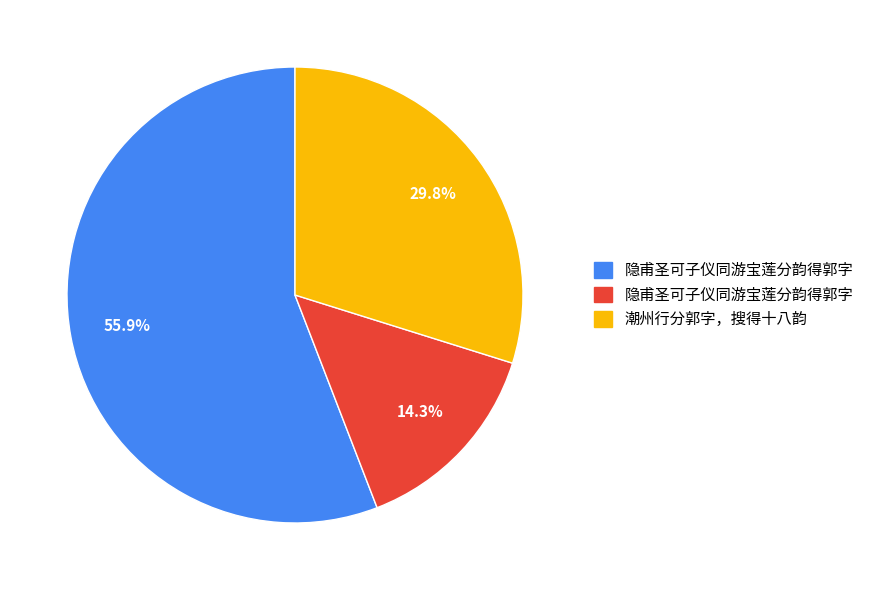

Does any single category account for the majority?

Yes